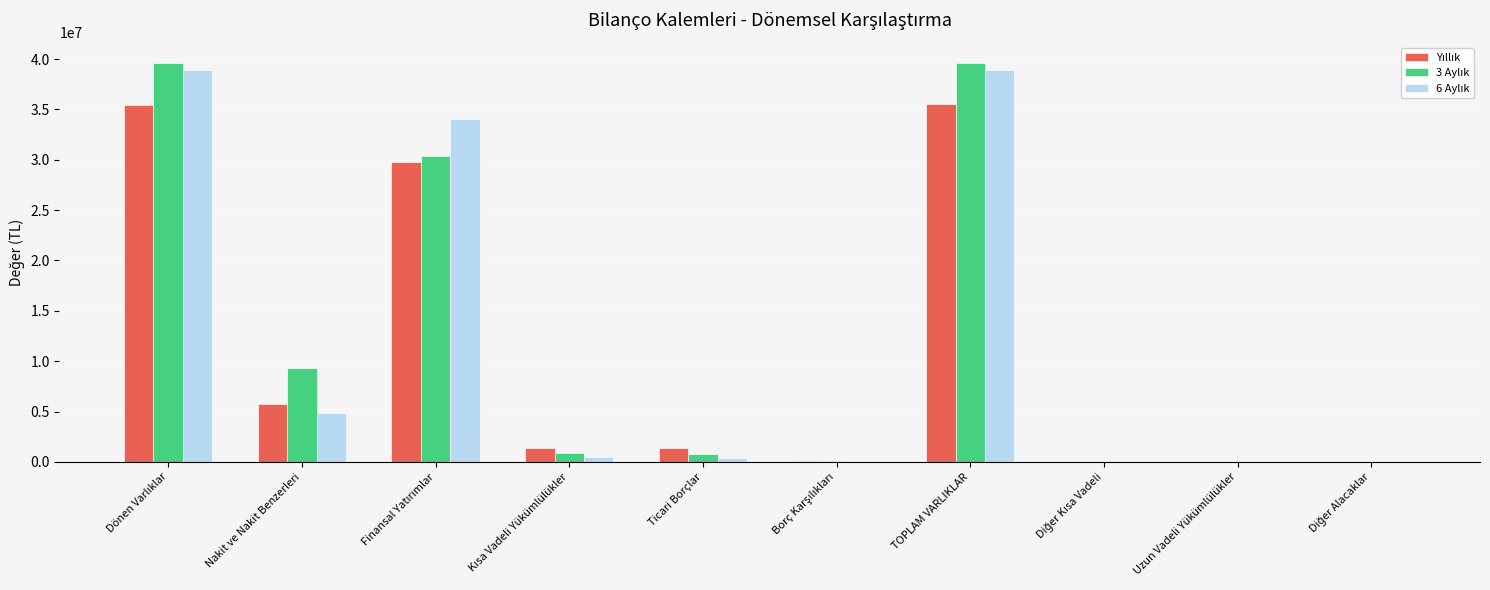

What is the maximum value shown in the chart?

39649525